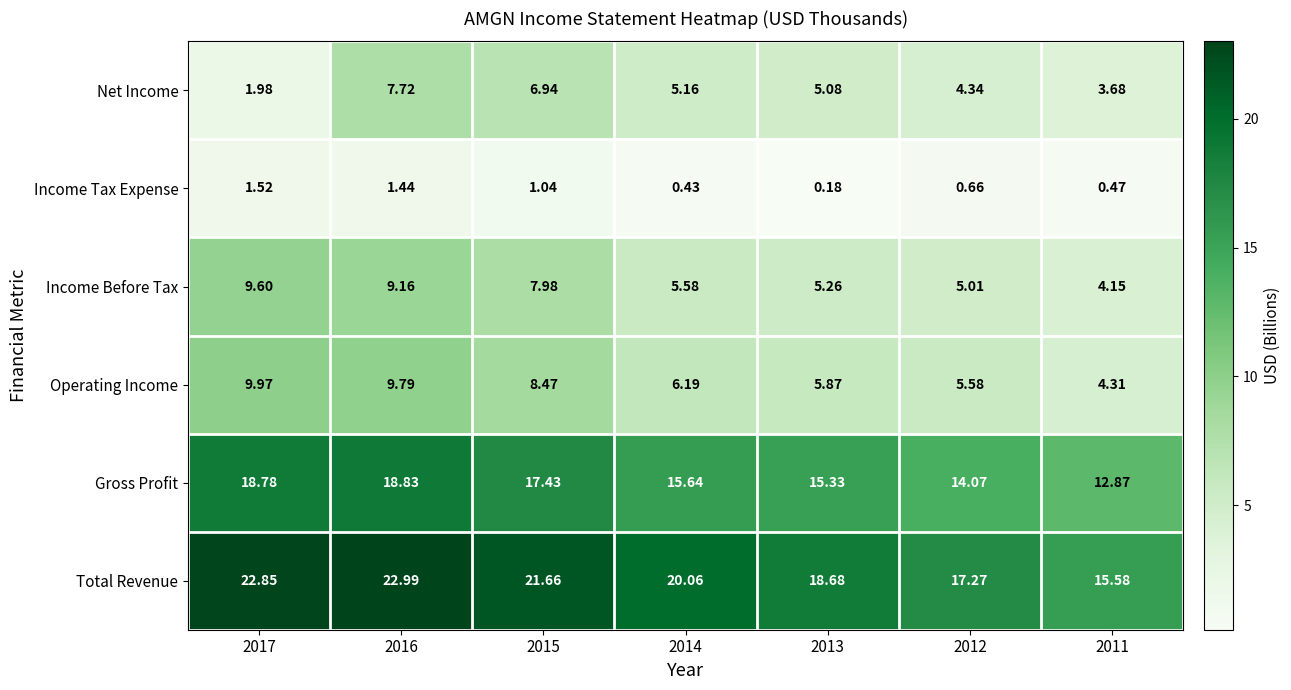

At which category is the sum across all series the highest?

2016